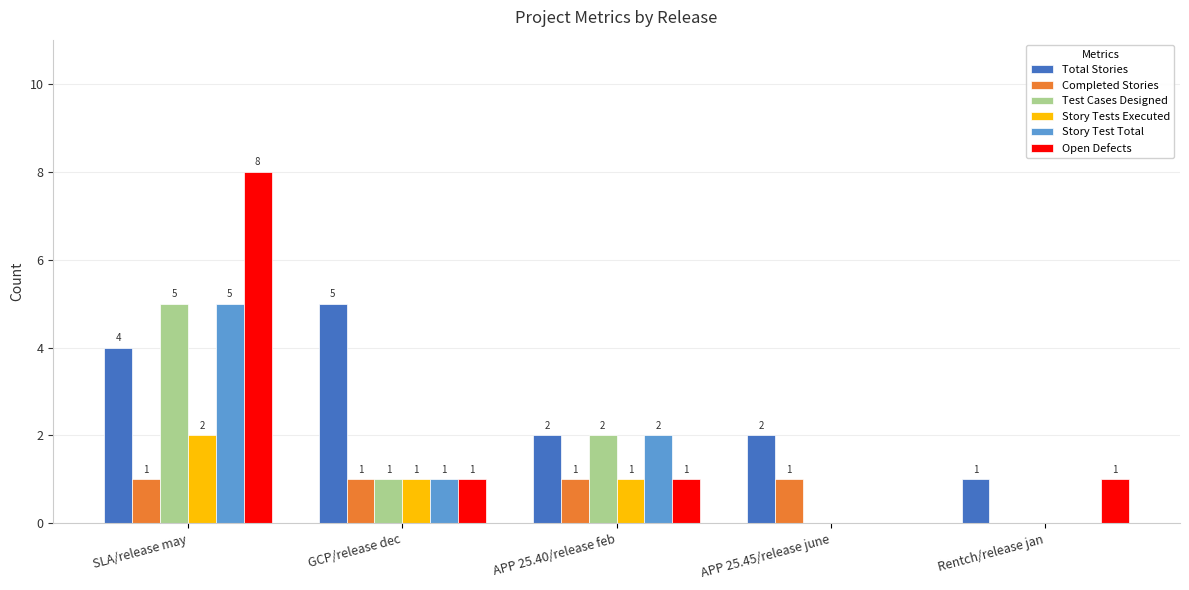

What is the sum of all Test Cases Designed values?

8